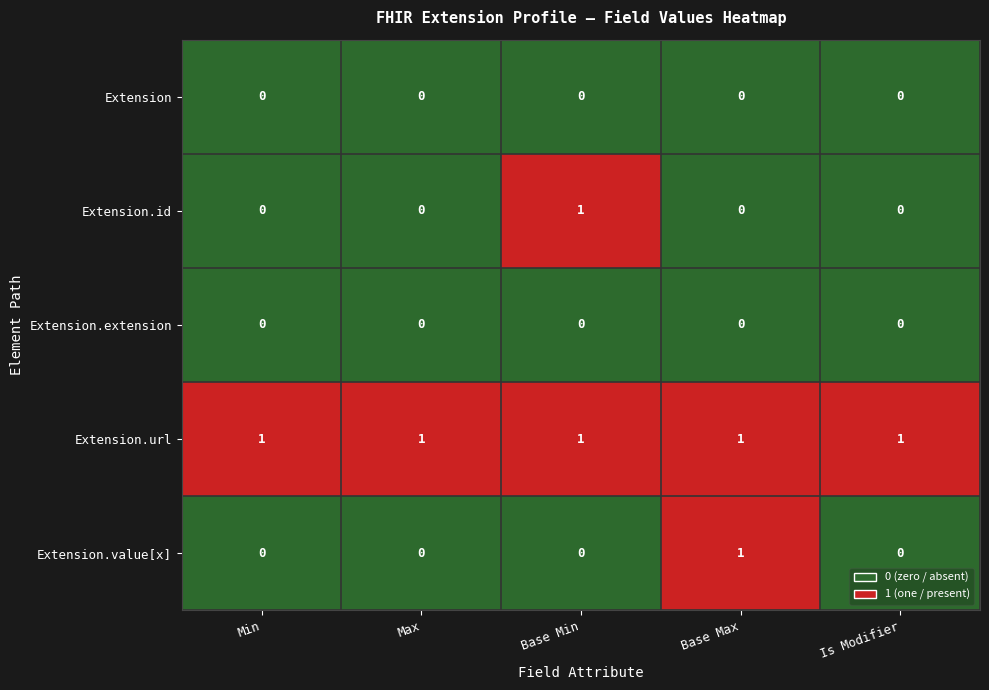

Which series changed the most between Min and Base Max?

Extension.value[x]